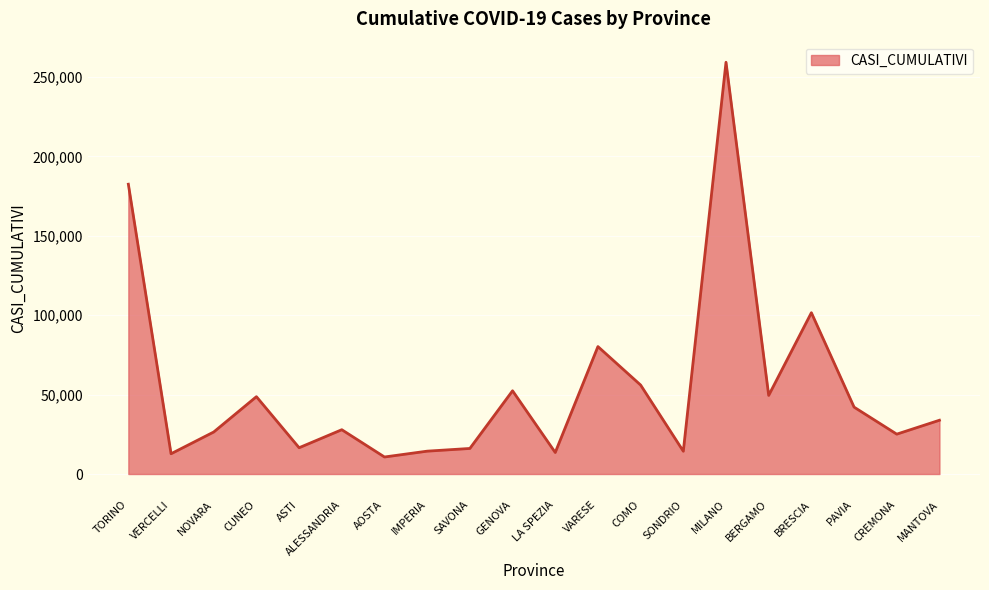

Which has a higher value, COMO or VARESE?

VARESE